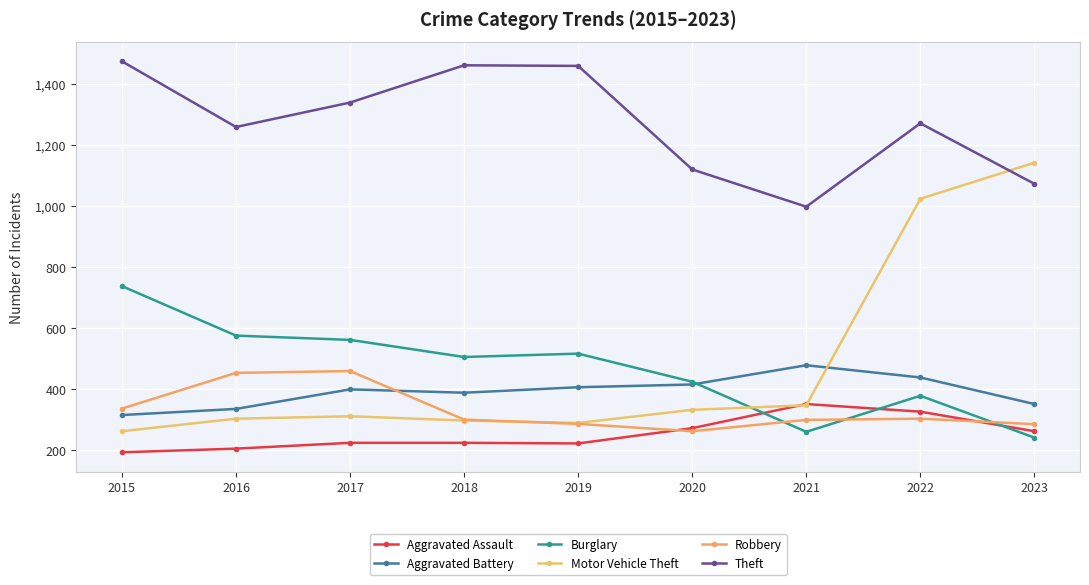

In Robbery, how many points are lower than both neighbors (excluding endpoints)?

1